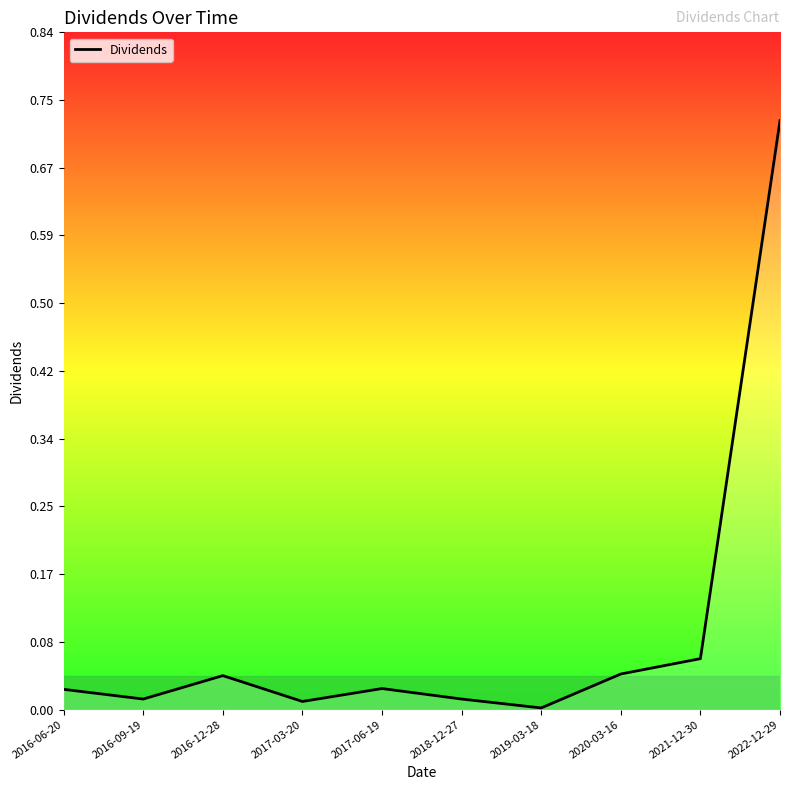

Which category has the highest value across all series?

2022-12-29